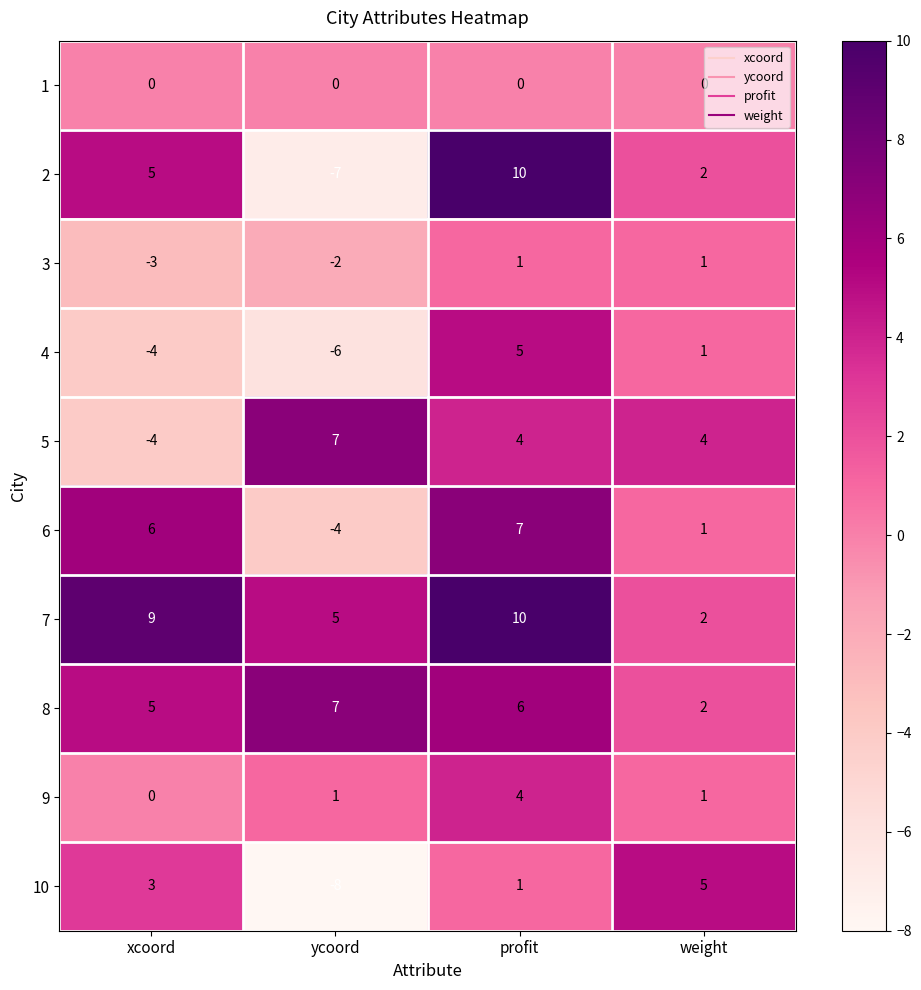

At how many categories does at least one series exceed 6?

3